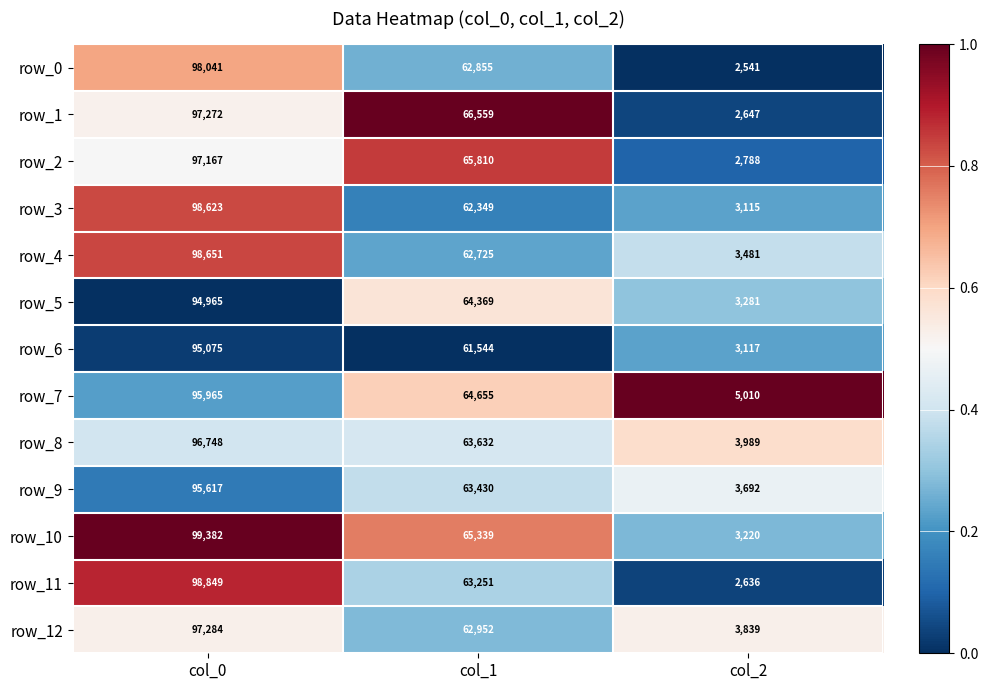

What is the spread (max minus min) of values at col_2?

2469